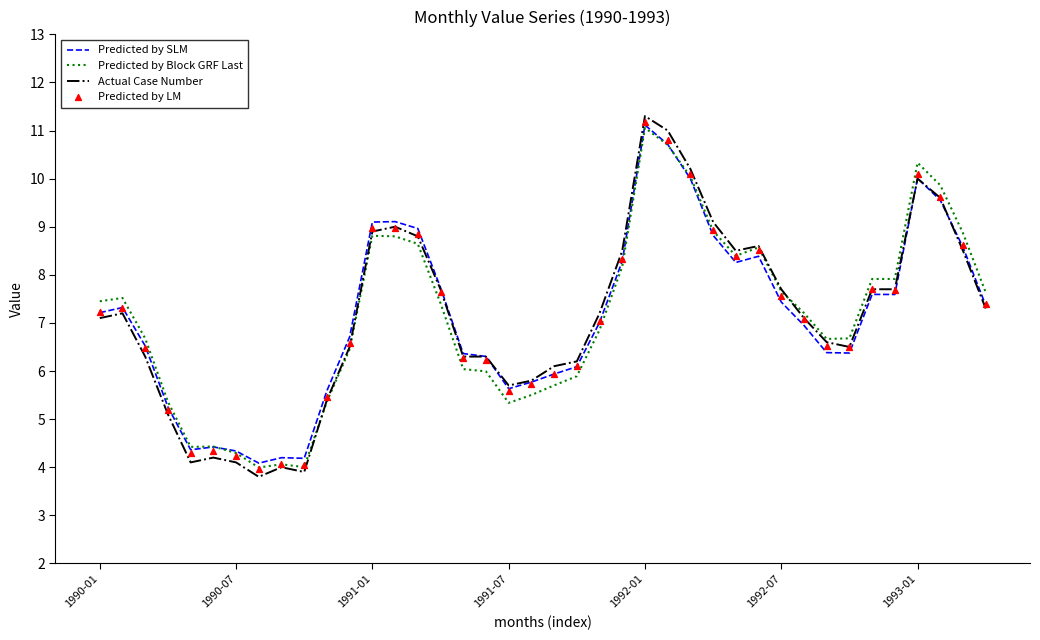

Which series has the largest Y range (max minus min)?

Actual Case Number